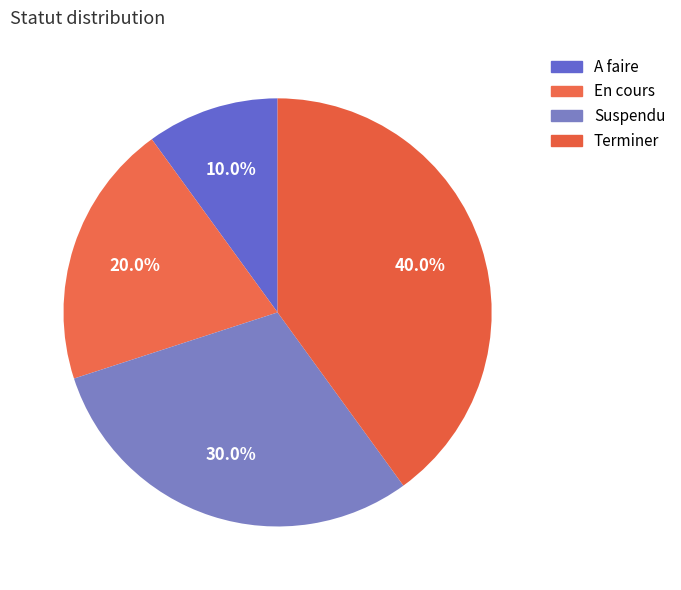

Is it true that En cours is 27% of the pie?

False